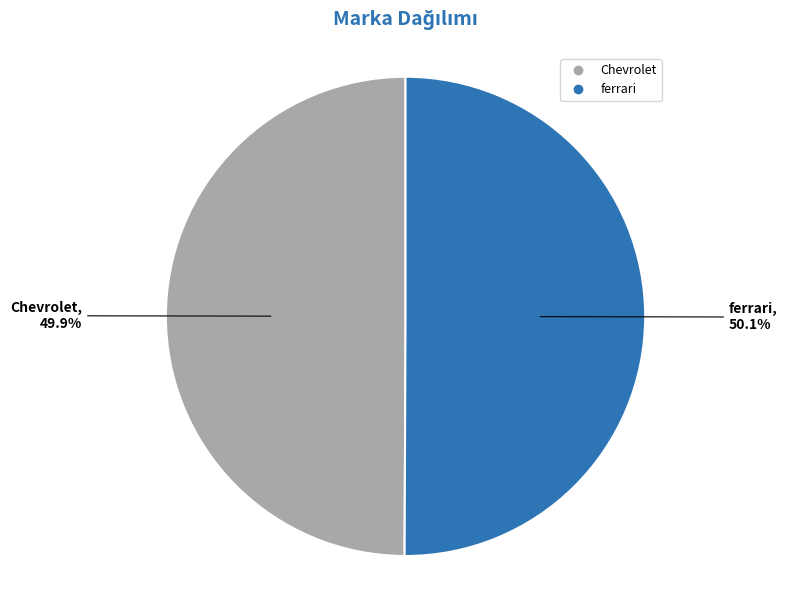

The Chevrolet slice represents 65% of the pie. True or false?

False